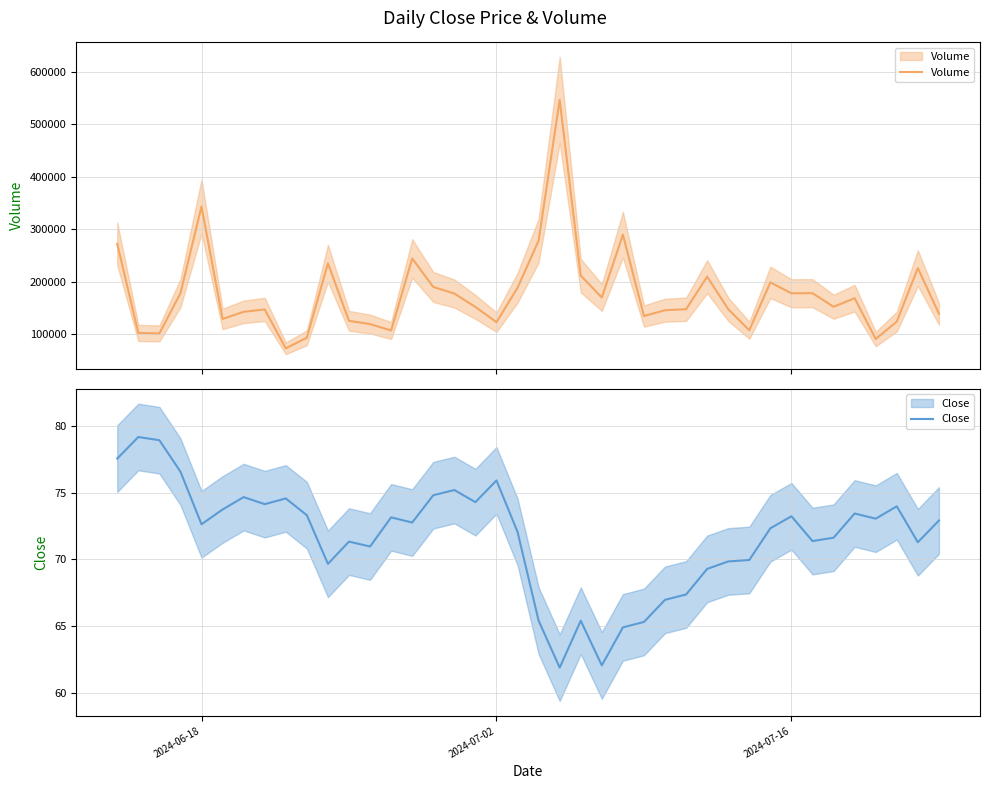

How many interior local valleys does the Volume series have?

11